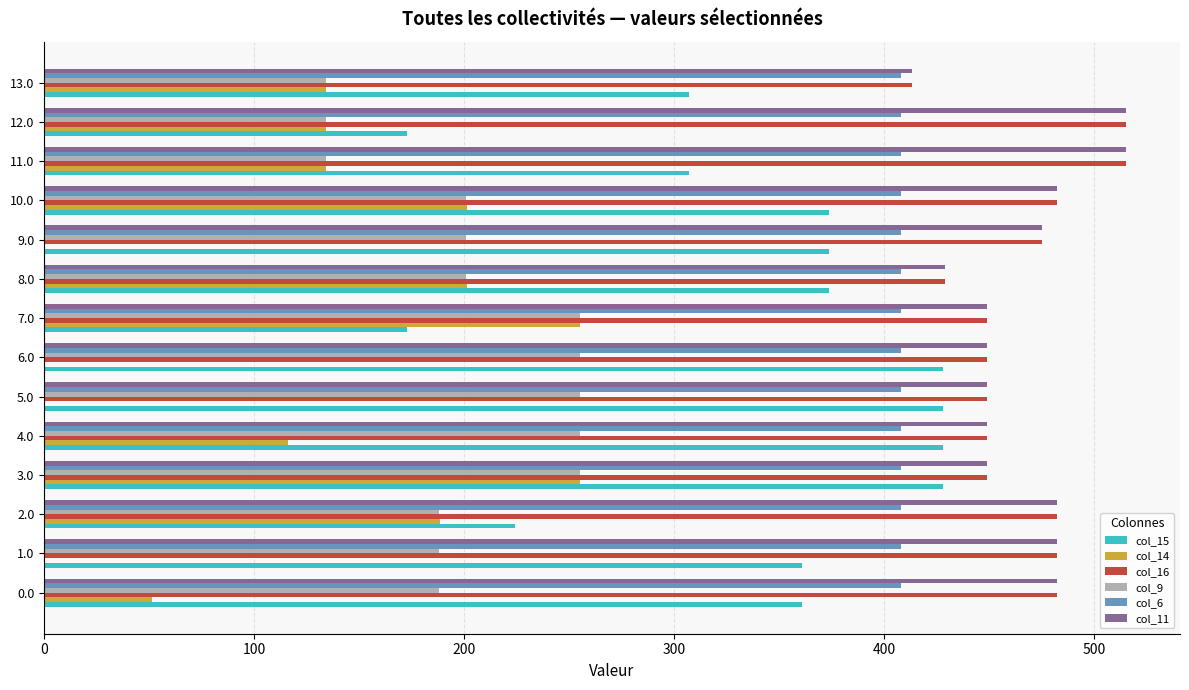

What is the highest value of the col_11 series?

515.0